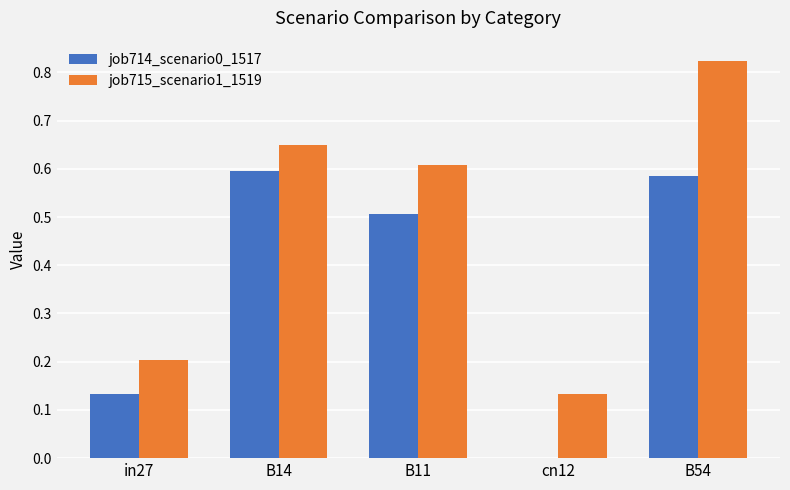

The job714_scenario0_1517 series shows 0.0 at cn12. True or false?

True